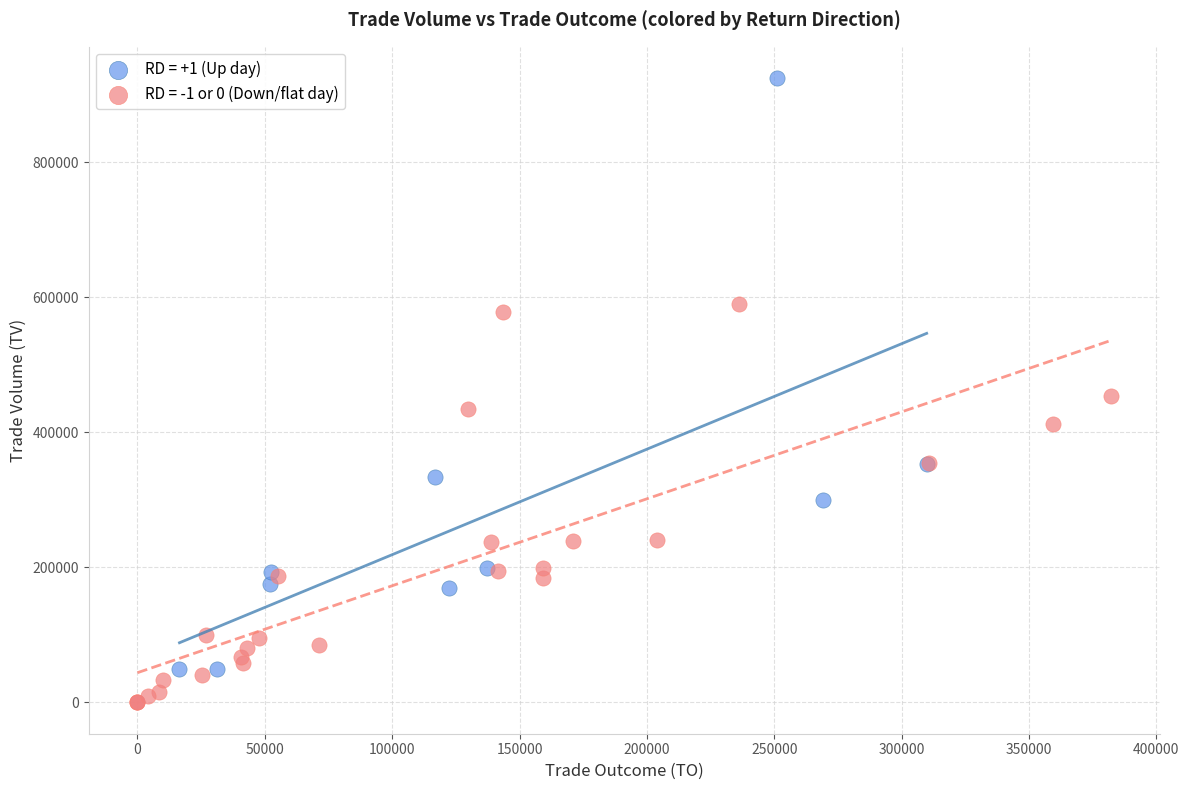

Which series contains the lowest Y value?

RD = -1 or 0 (Down/flat day)